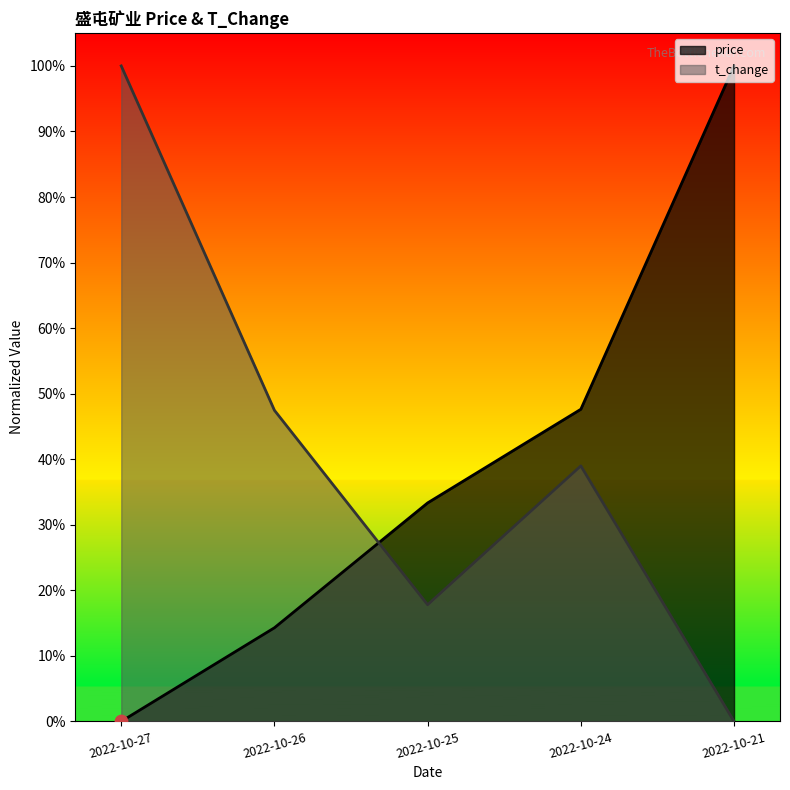

Is the value of price at 2022-10-27 greater than the value of t_change at 2022-10-26?

No